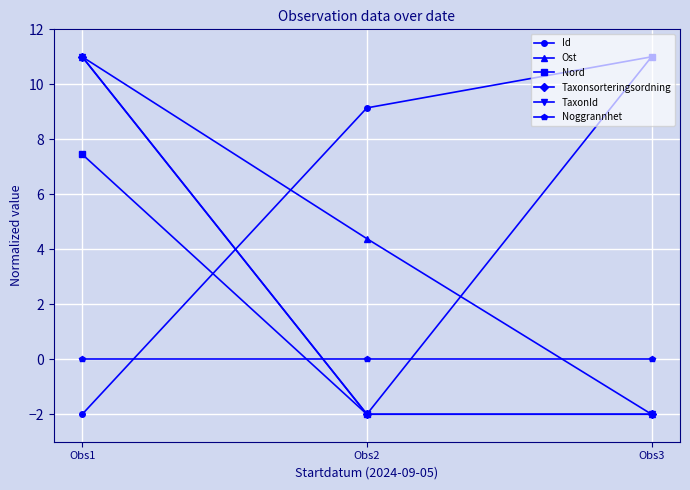

What is the average value of the Id series?

6.0